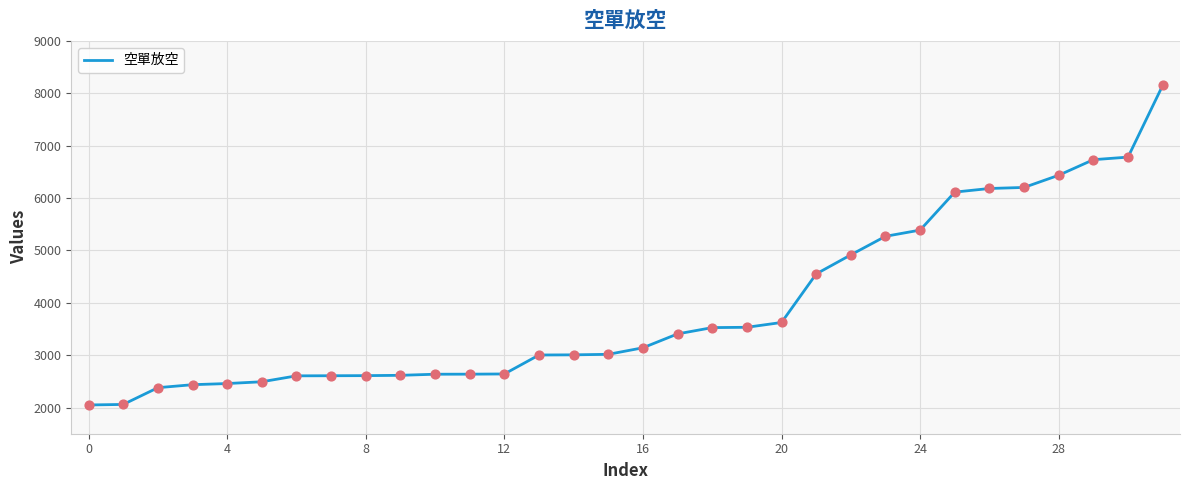

What is the difference between the maximum and minimum values?

6101